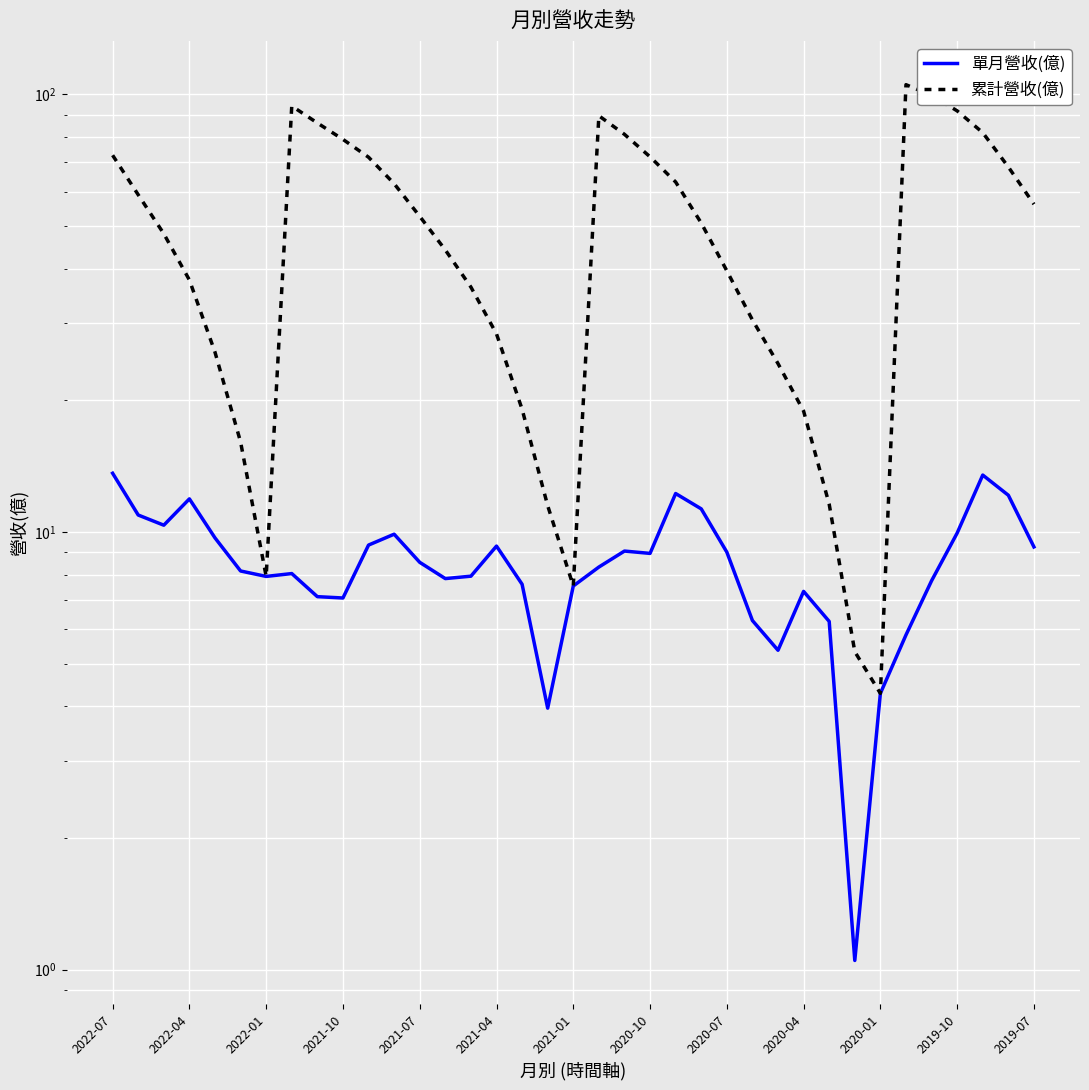

True or false: 累計營收(億) and 單月營收(億) cross at least once.

False